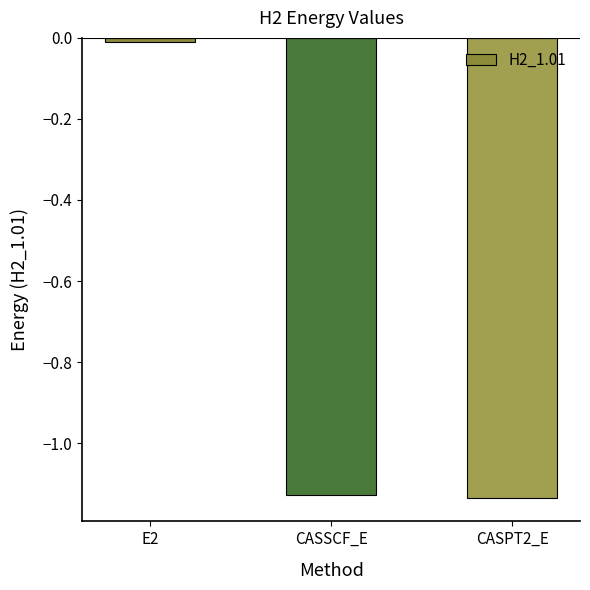

Where does the data first go above -1?

E2